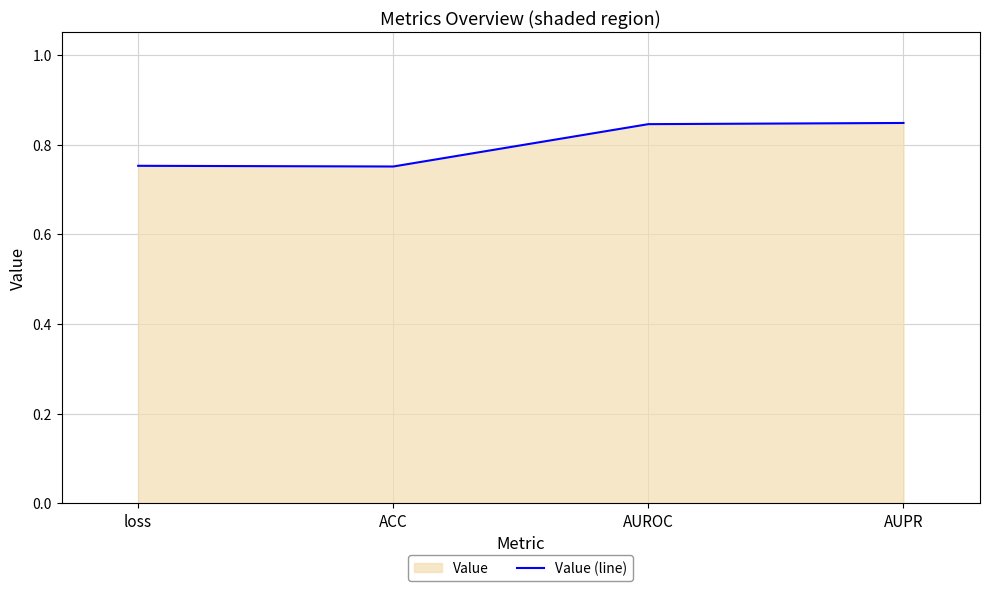

What is the smallest value displayed?

0.8